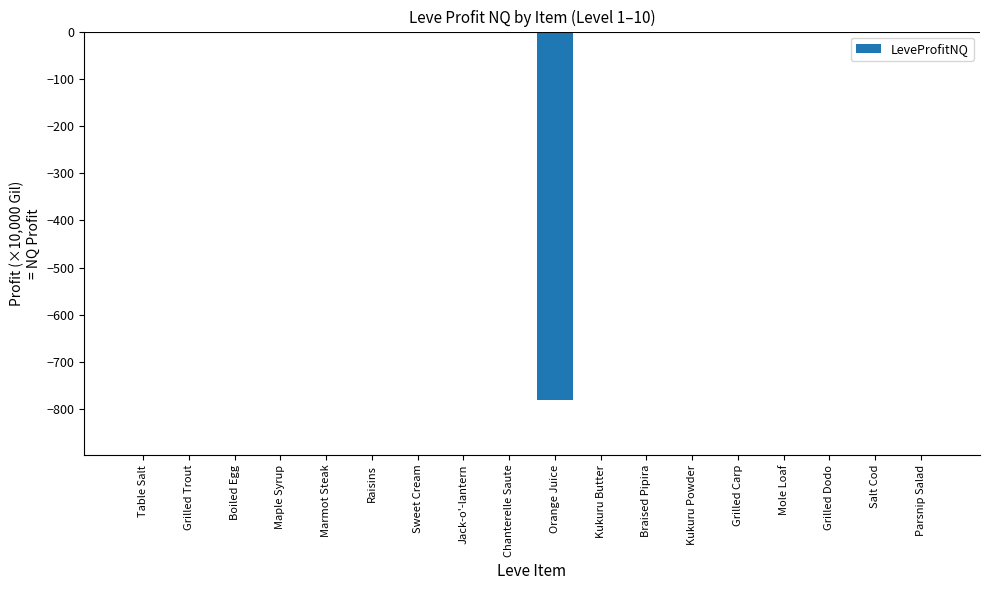

What is the sum of all values?

-787.6